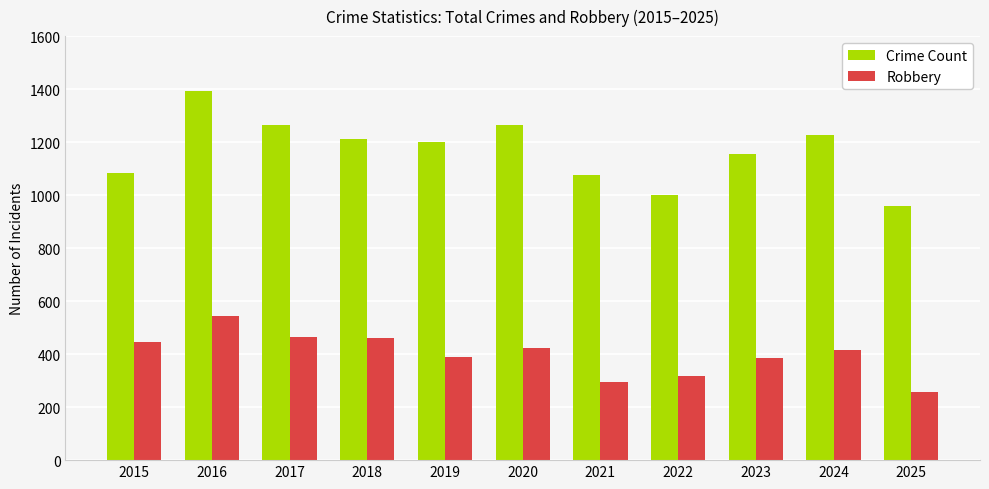

What is the value of the Robbery bar at the 2nd from the left?

545